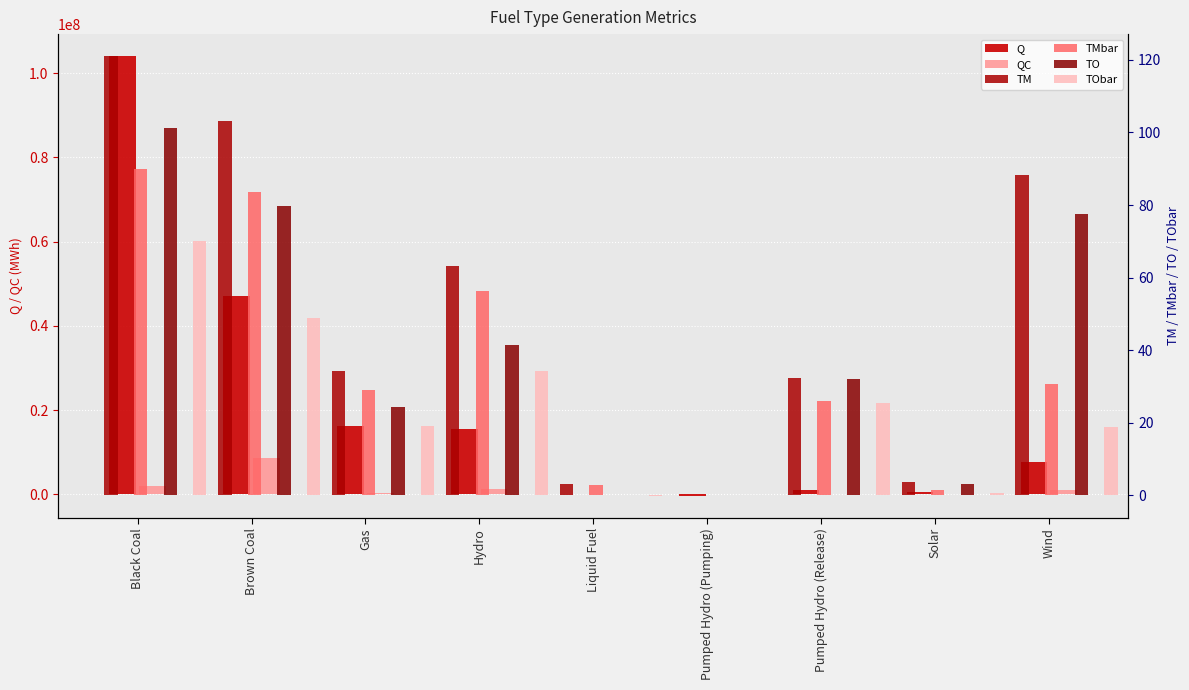

What is the label of the 8th bar from the left?

Solar